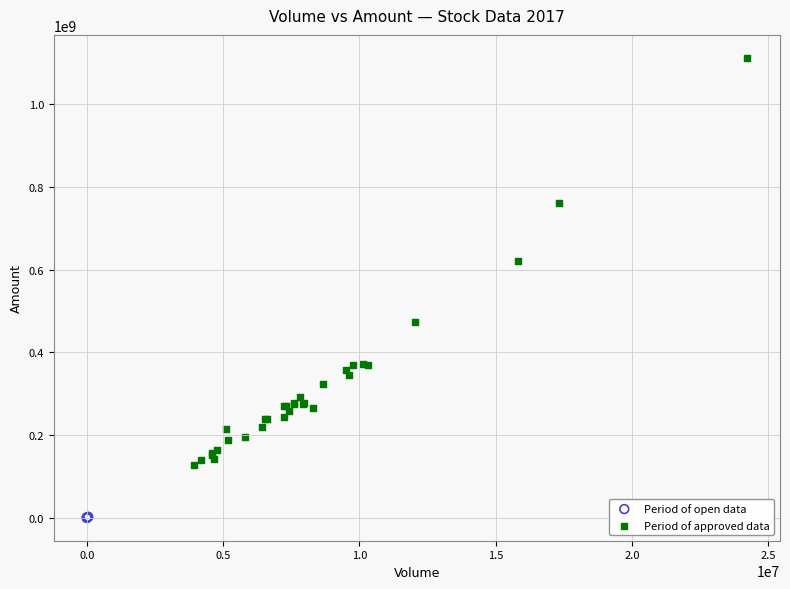

Which series contains the lowest Y value?

Period of open data